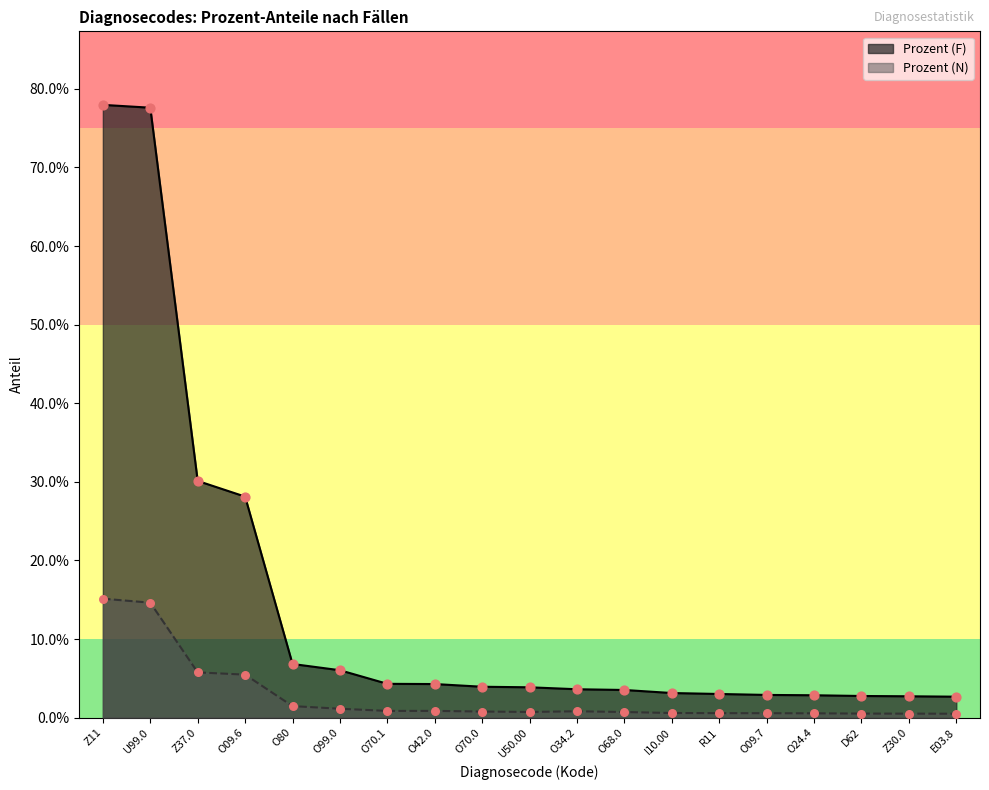

Which series has the largest total across all categories?

Prozent (F)